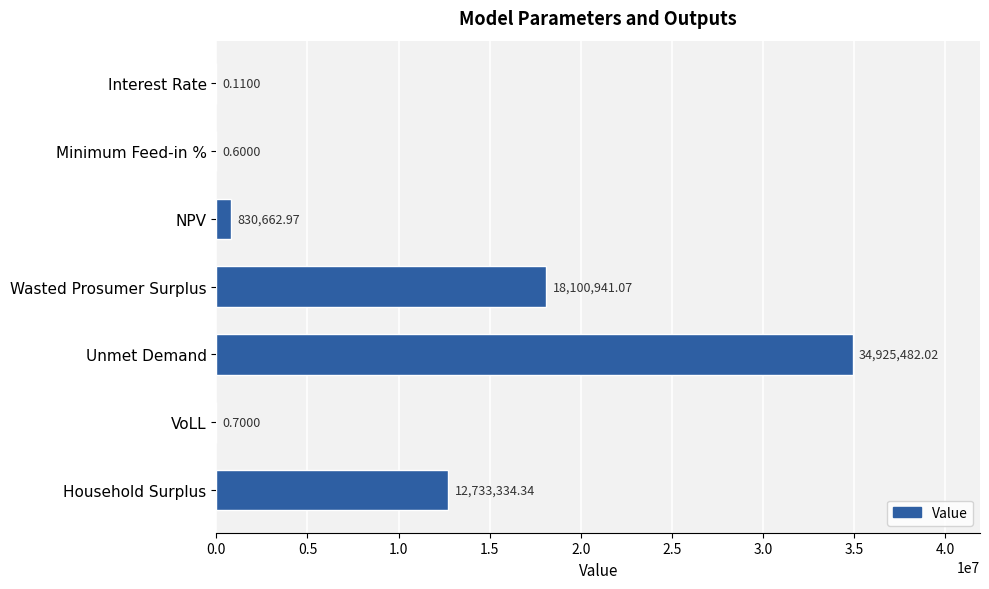

What is the sum of all values?

66590421.8